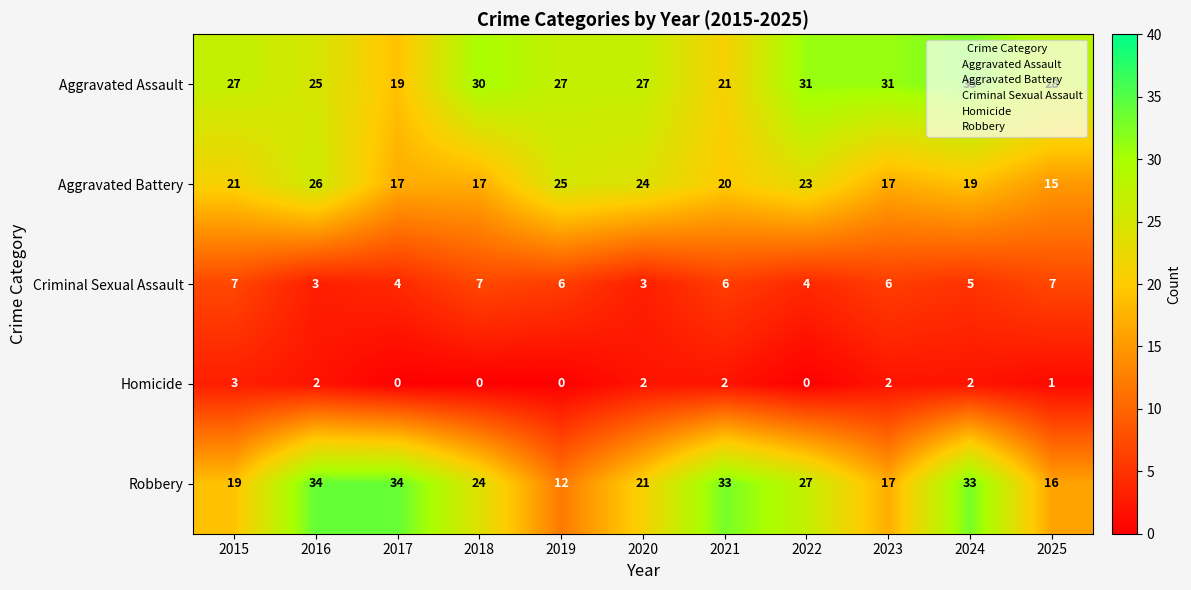

Which series has the widest spread of values?

Robbery